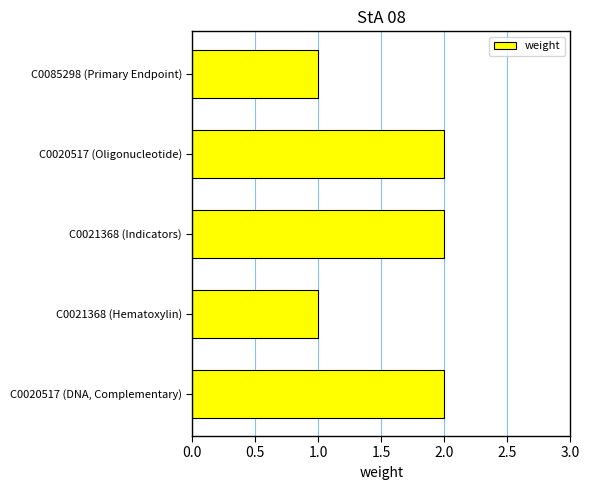

Are the bars grouped side by side (vs. stacked)?

No